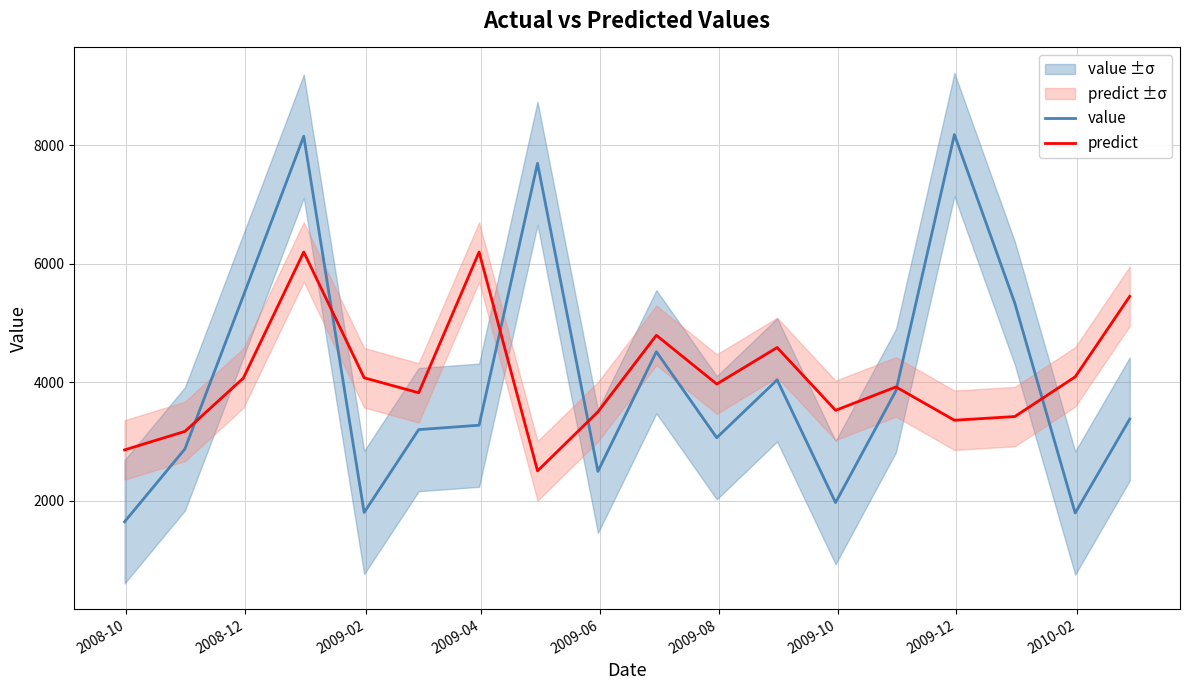

What is the lowest value of the value series?

1642.4